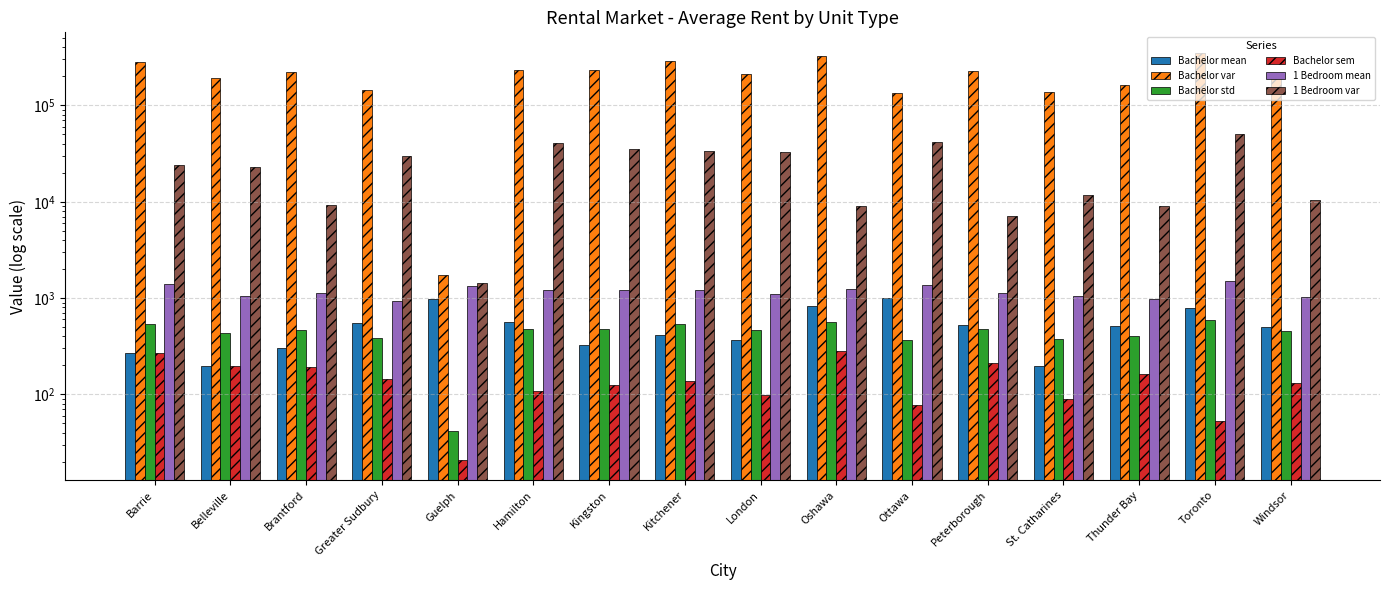

What value does the 1 Bedroom var series have at London?

32580.5